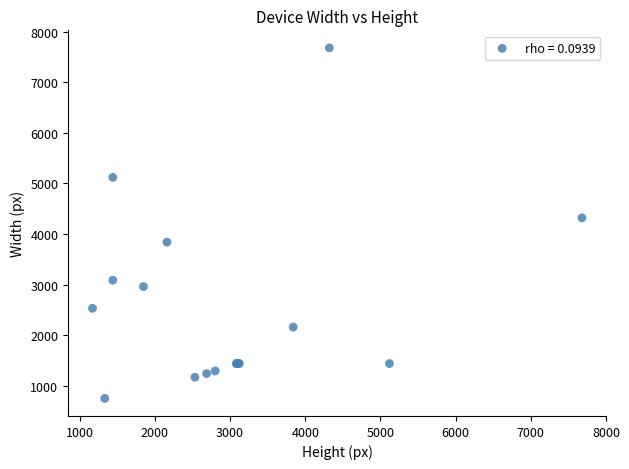

What Y value in the scatter plot is closest to 4215?

4320